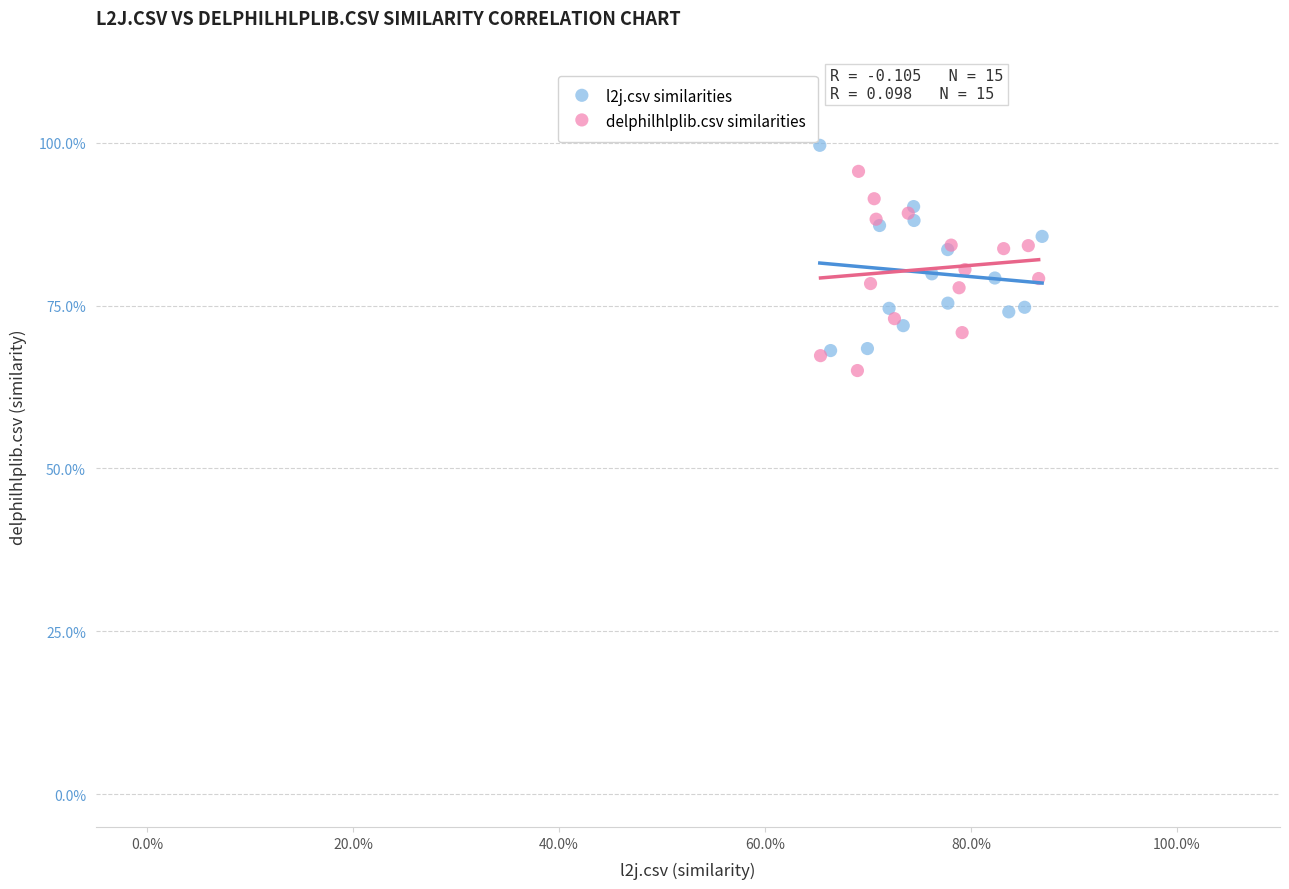

What are all the series names shown in the legend?

l2j.csv similarities, delphilhlplib.csv similarities